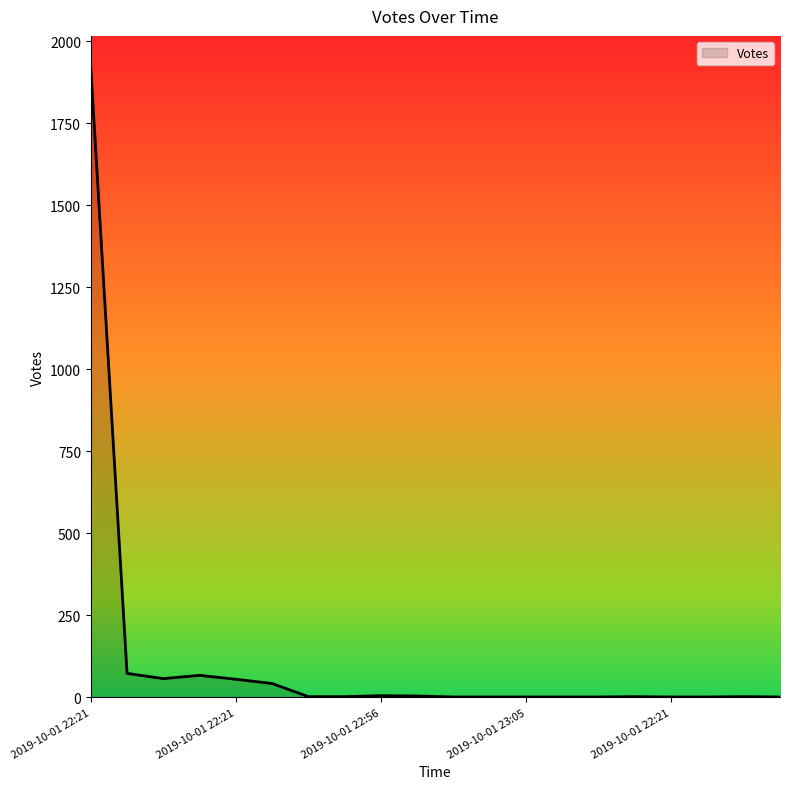

What is the maximum value shown in the chart?

1921